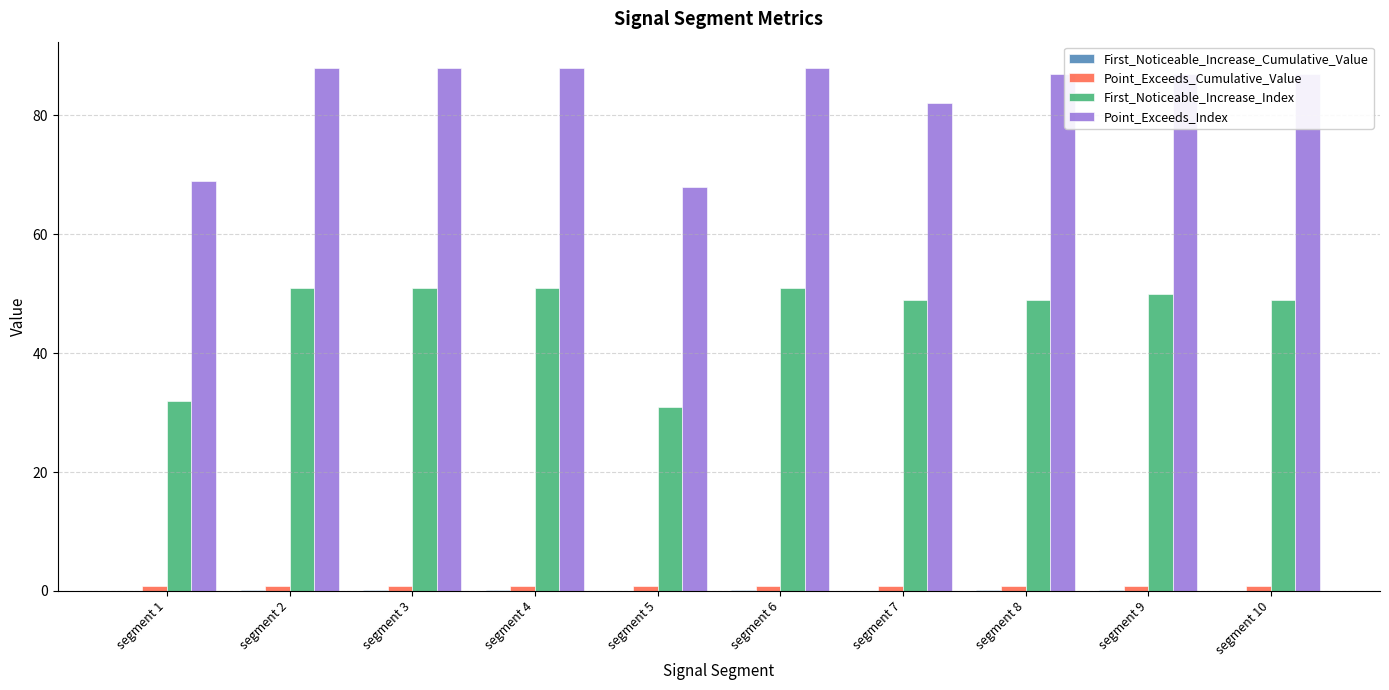

What is the maximum value shown in the chart?

88.0